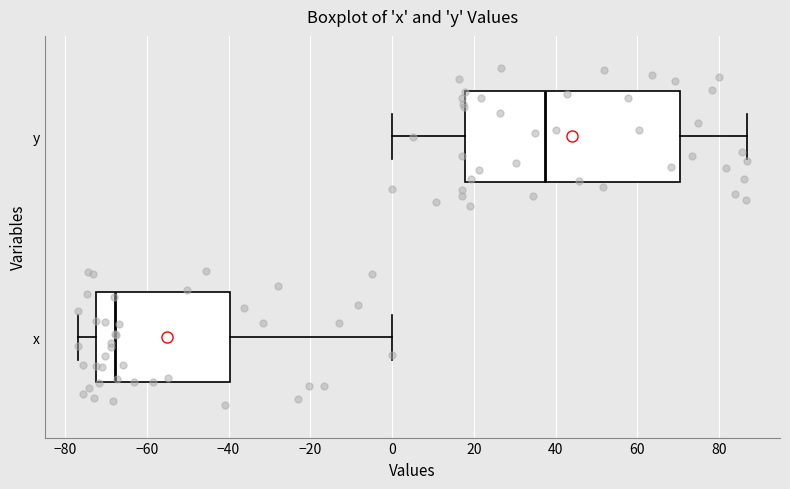

Where is the left edge of the box for y on the x-axis? The values are not printed on the chart, so give them approximately, as read against the axis.

18